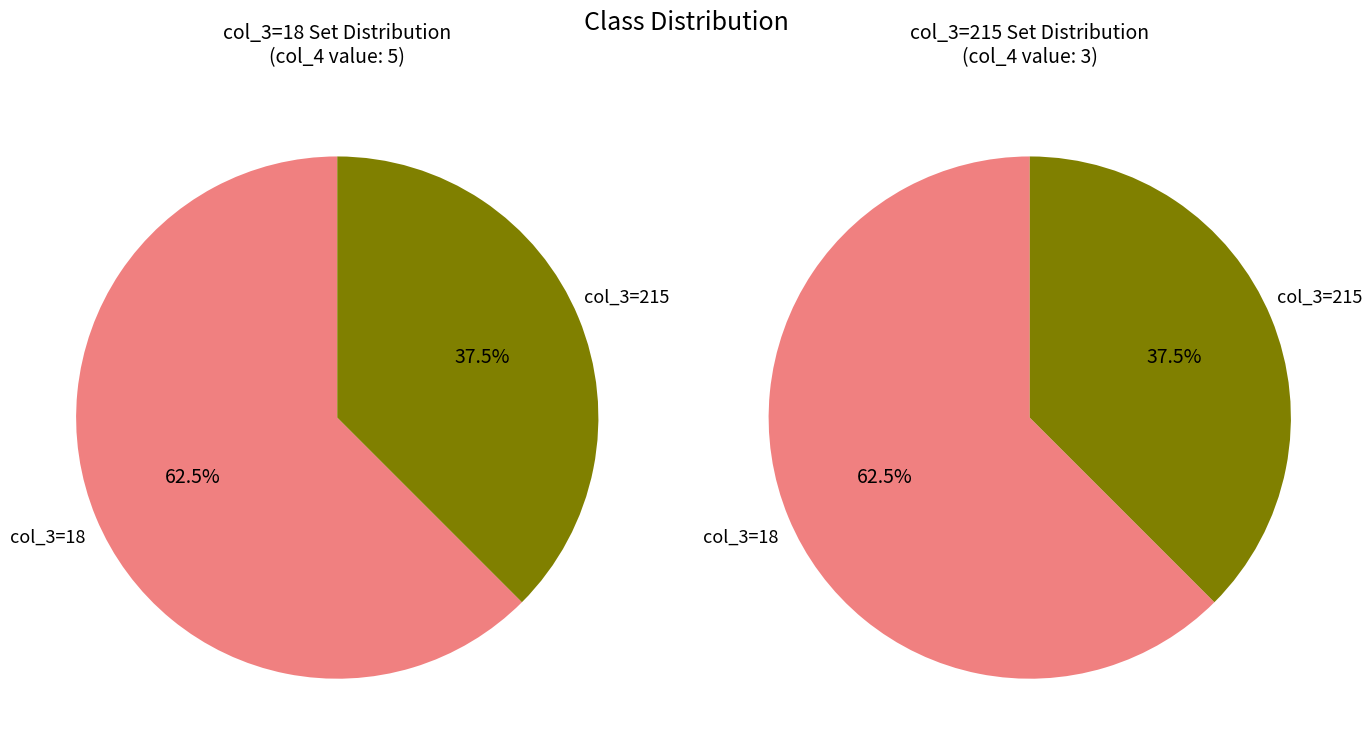

To the nearest percent, what portion does 215 represent?

38%